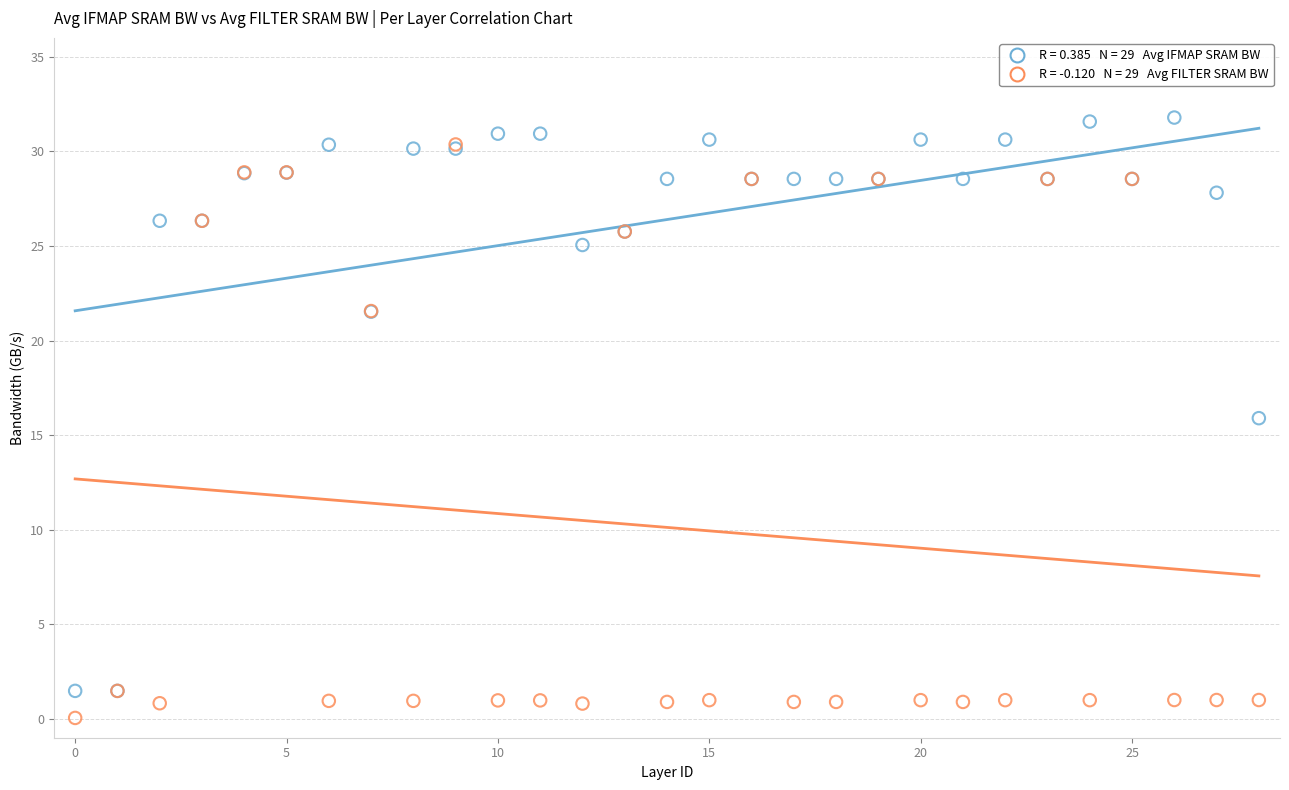

Across all series, what Y value is closest to 15?

15.9